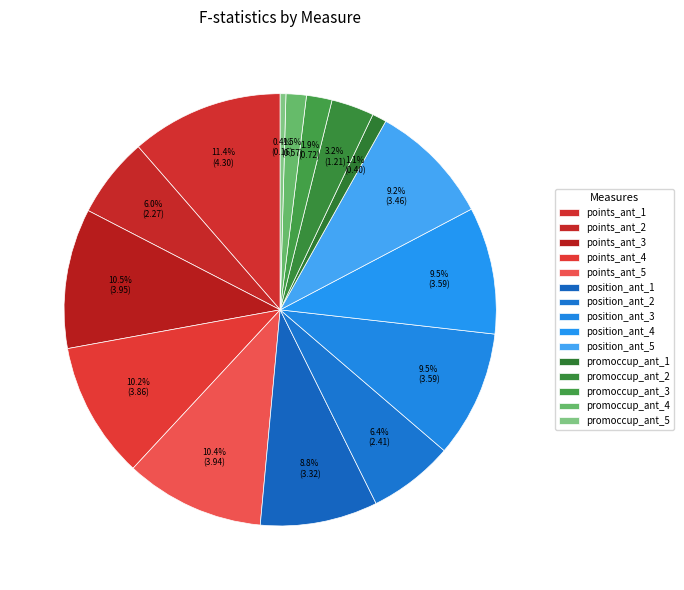

How much of the chart is everything except promoccup_ant_2?

96.8%